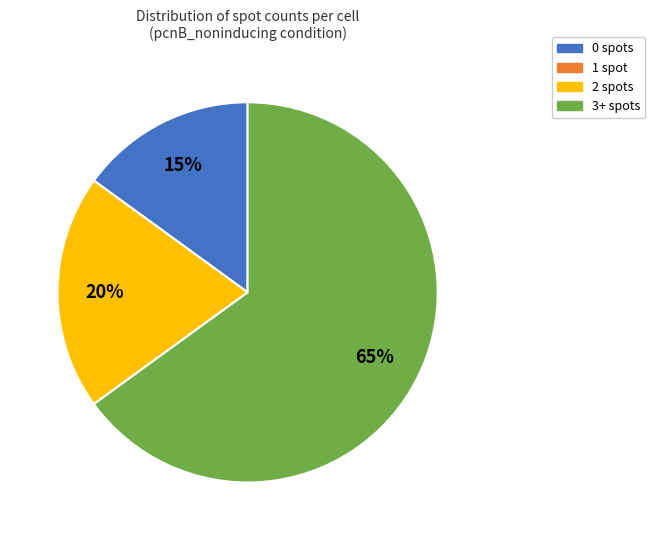

Does any single category account for the majority?

Yes